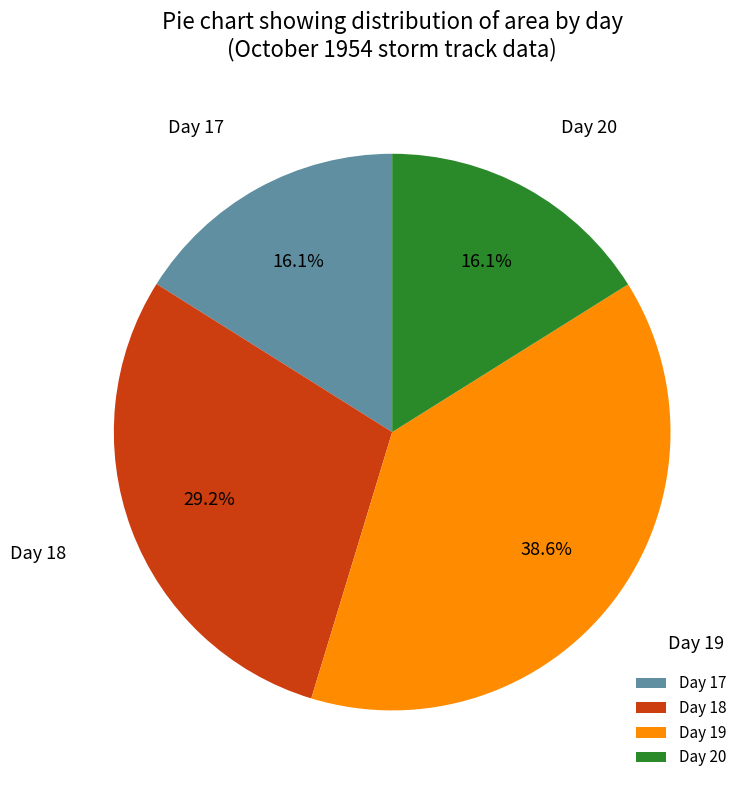

What is the total percentage of Day 17 and Day 19?

54.7%